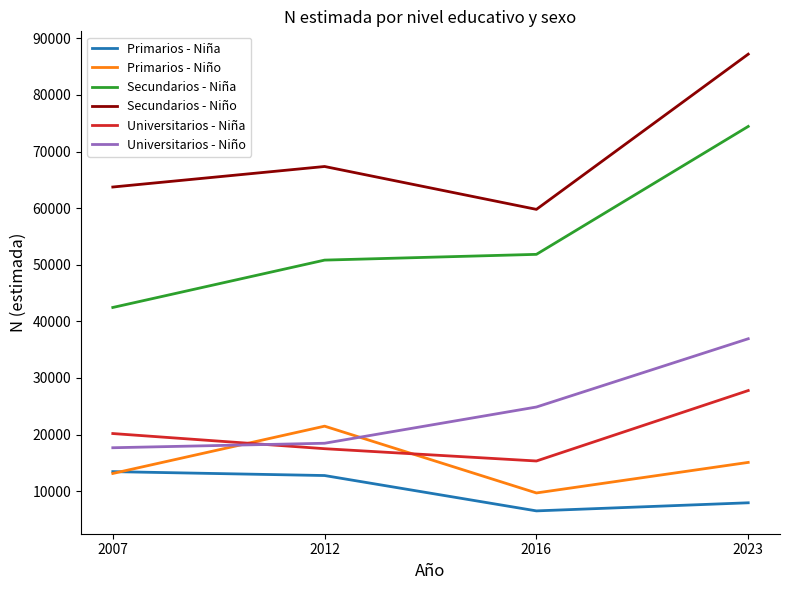

Is it true that Secundarios - Niña equals 17946 at 2016?

False